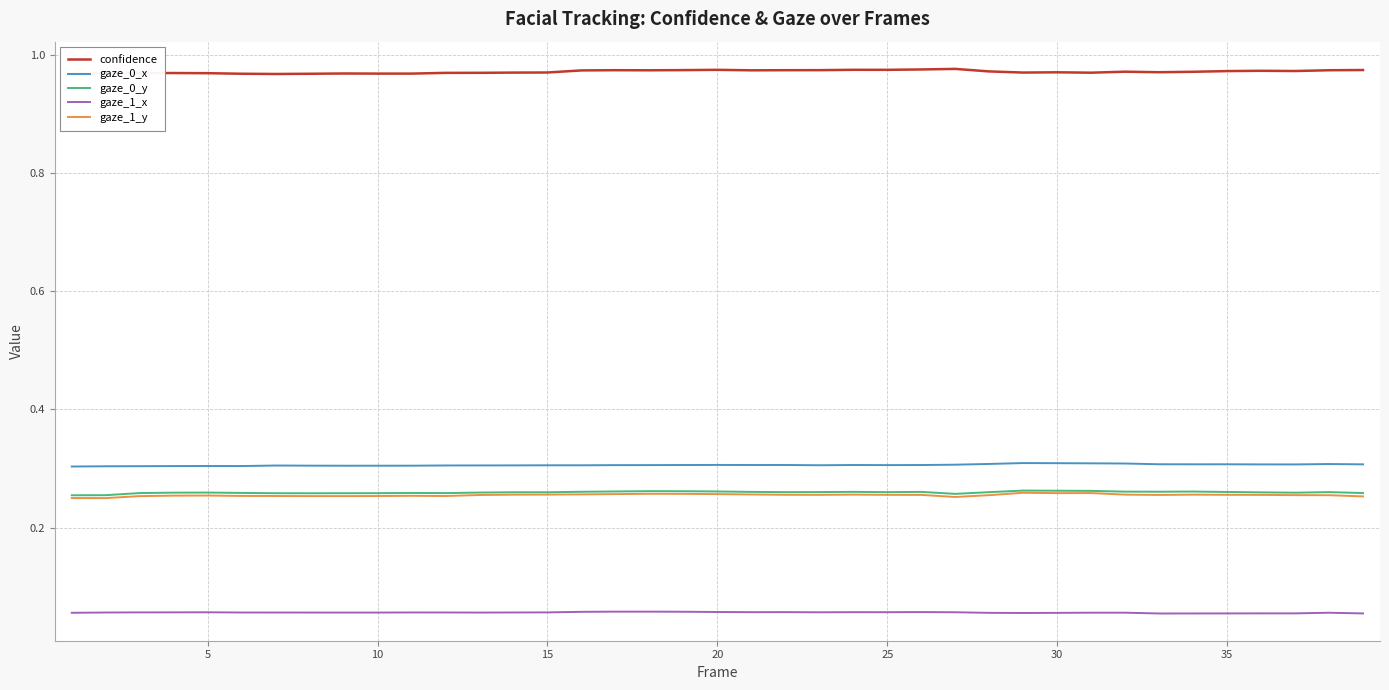

True or false: gaze_1_x and gaze_1_y intersect in this chart.

False